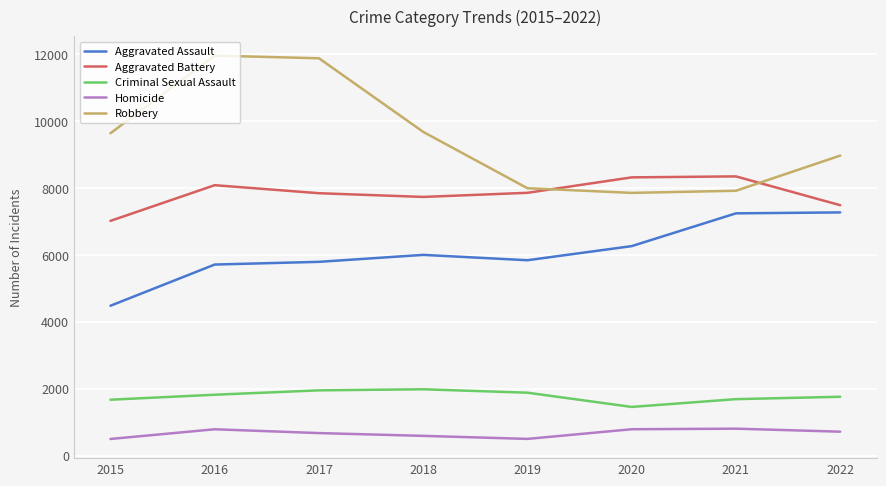

What is the difference between the maximum and minimum values in the Aggravated Assault series?

2791